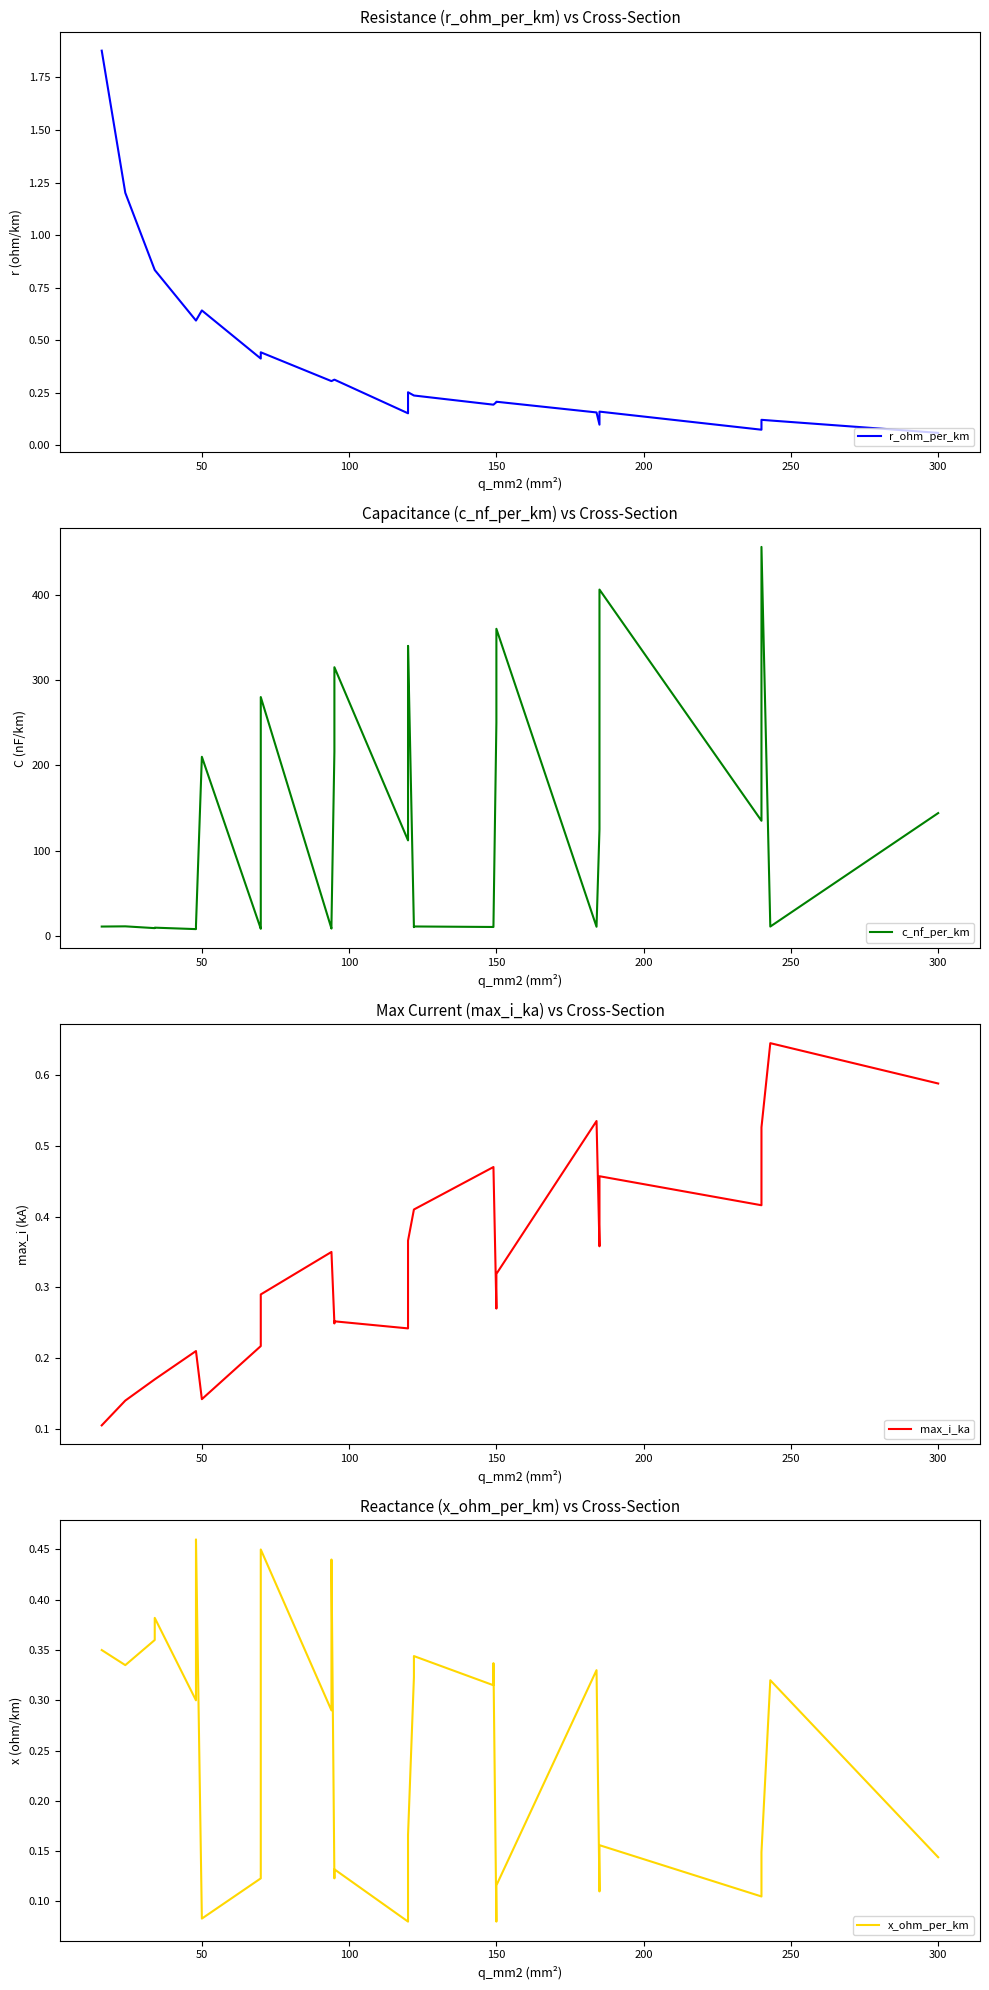

Count the number of categories in the chart.

40